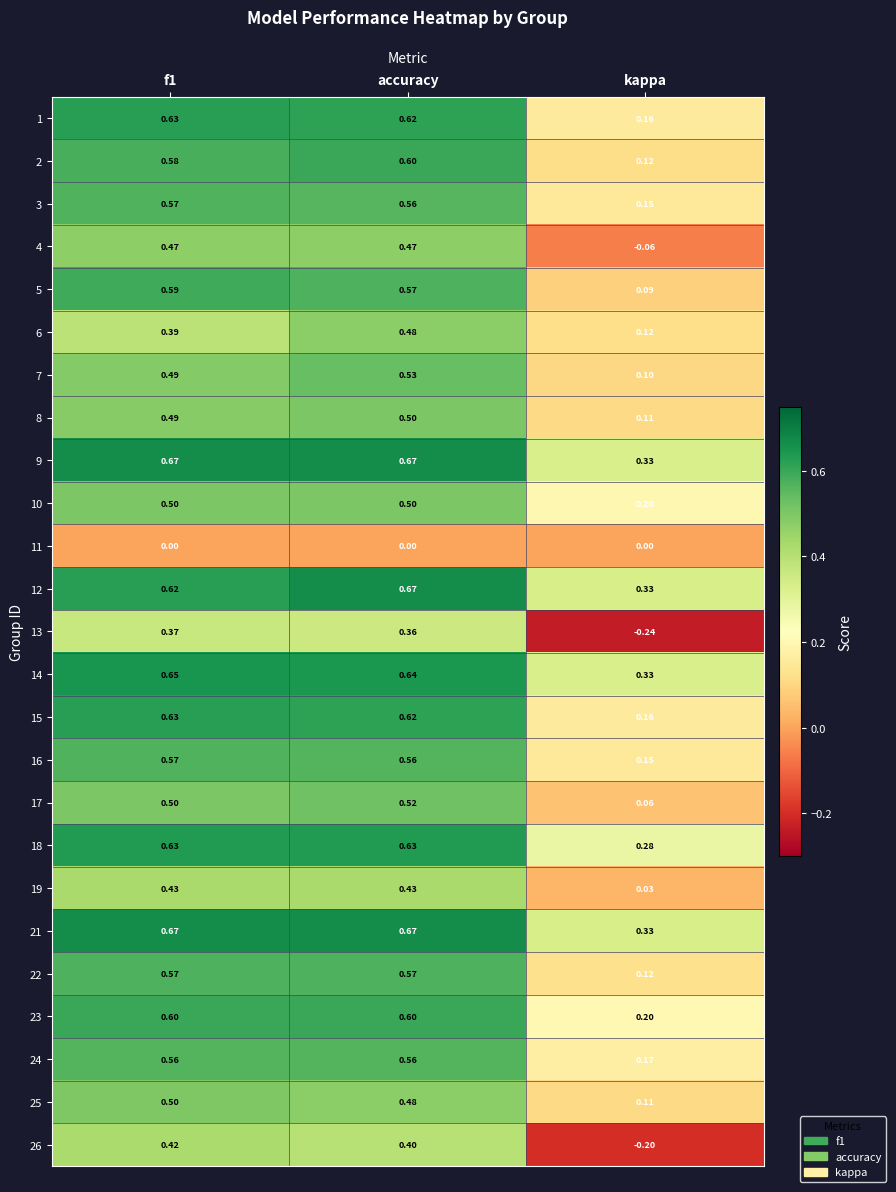

Where is 6 nearest to the value 0?

kappa